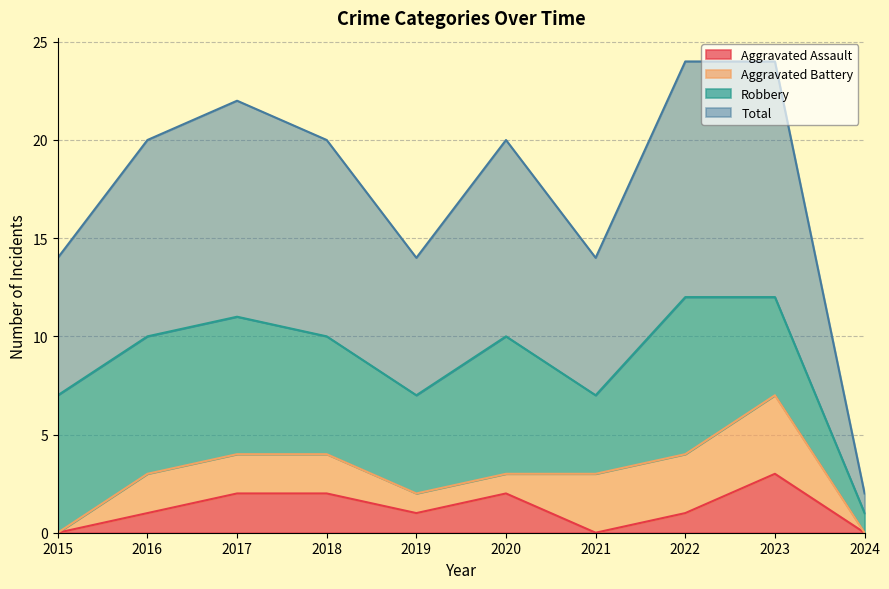

True or false: Aggravated Assault and Total cross at least once.

False